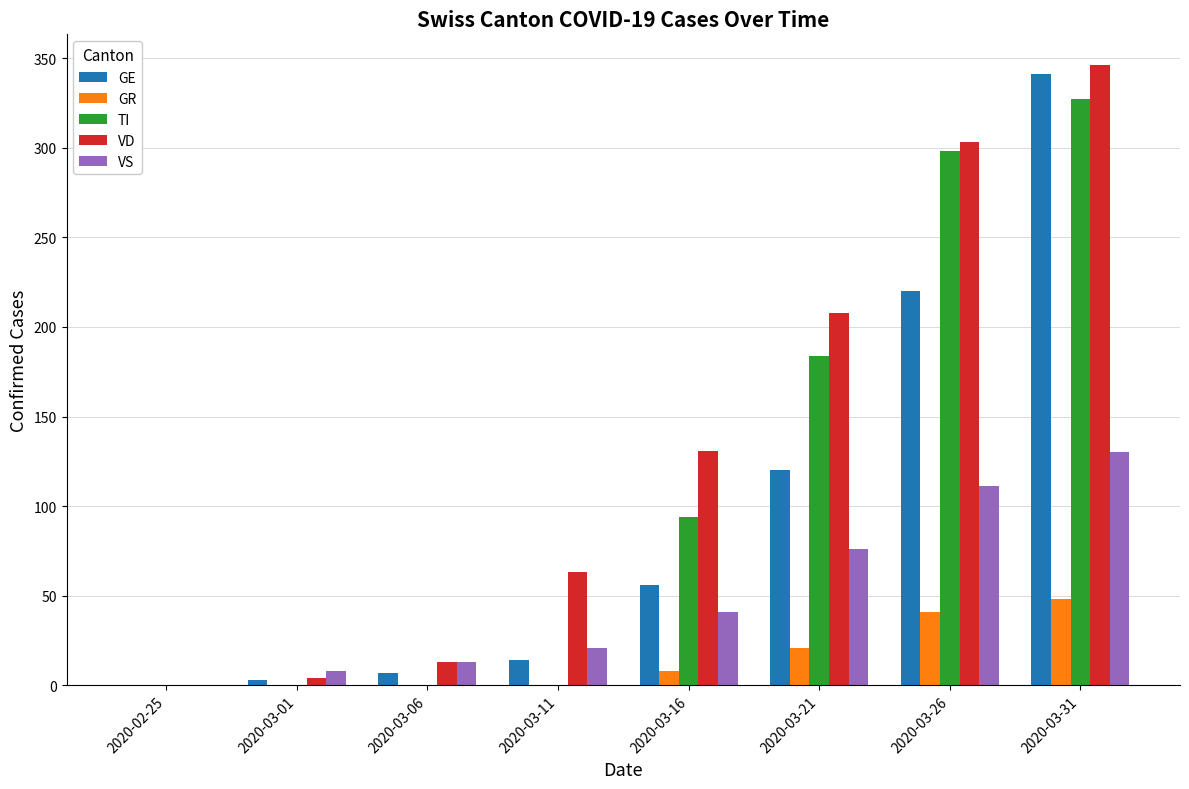

Which series has the largest total across all categories?

VD